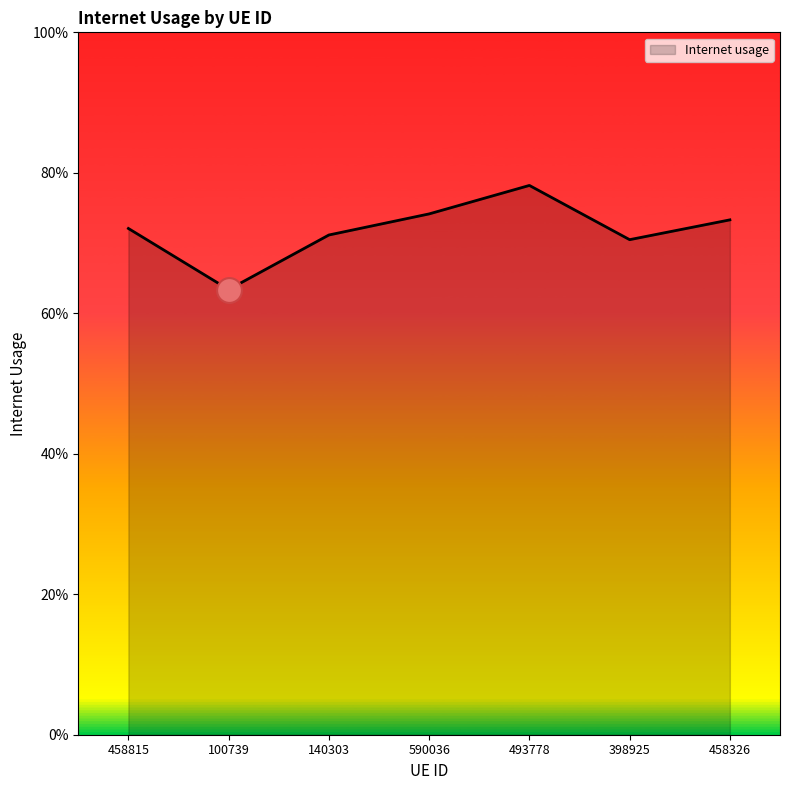

Between 458326 and 493778, which is larger?

493778